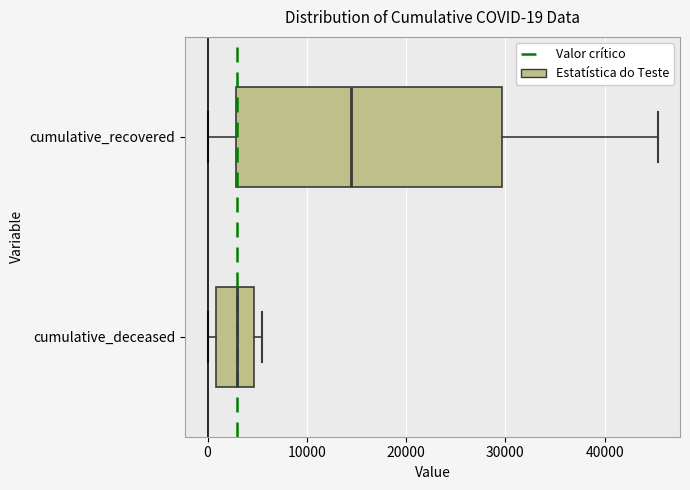

Comparing the boxes themselves (not the whiskers), which one is the widest?

cumulative_recovered